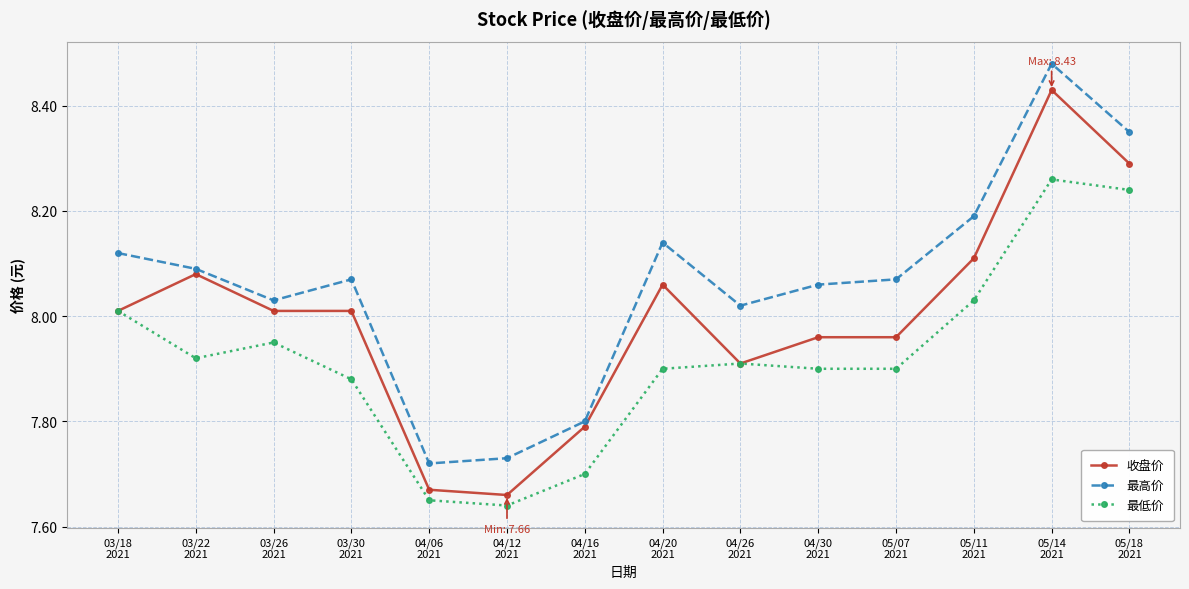

The value of 最低价 at 03/30
2021 is 7.9. True or false?

True